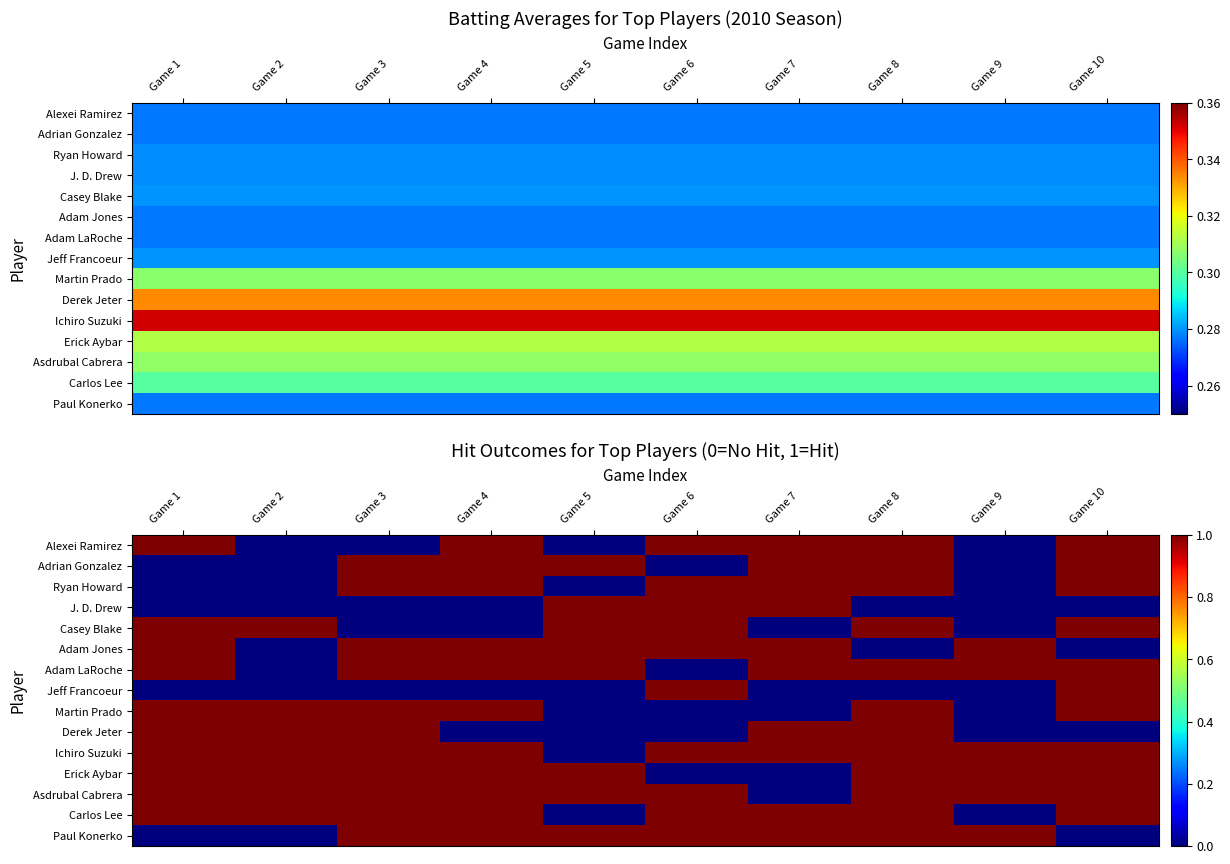

What is the difference between the maximum and minimum values in the Paul Konerko series?

1